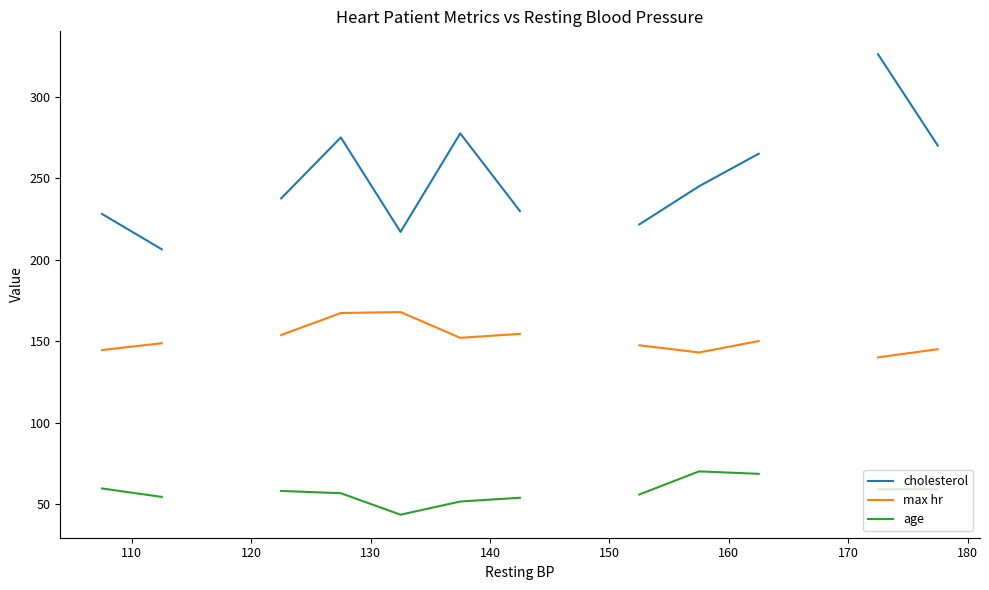

How many interior local valleys does the max hr series have?

2